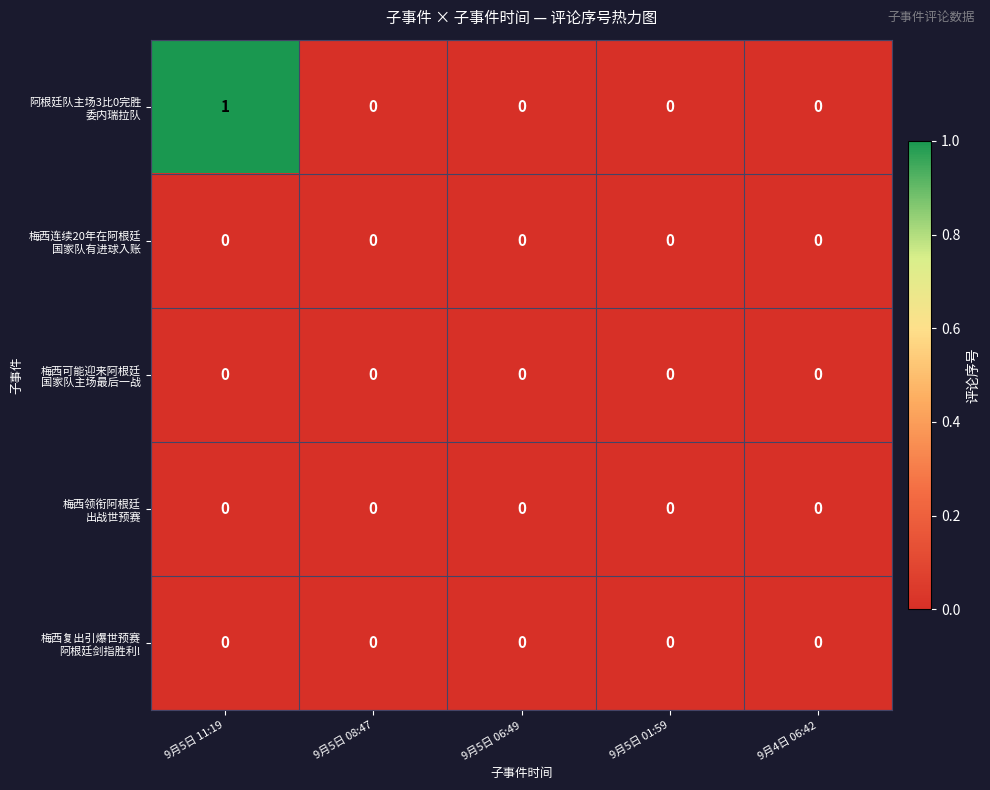

At which category does the chart reach its peak across all series?

9月5日 11:19